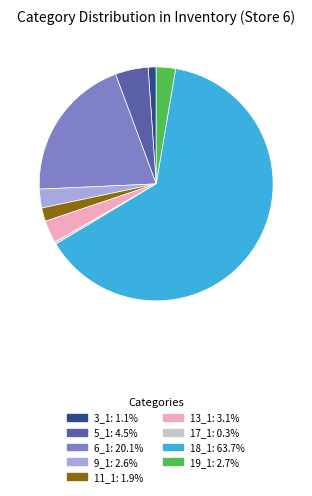

Which category has the biggest portion of the pie?

18_1